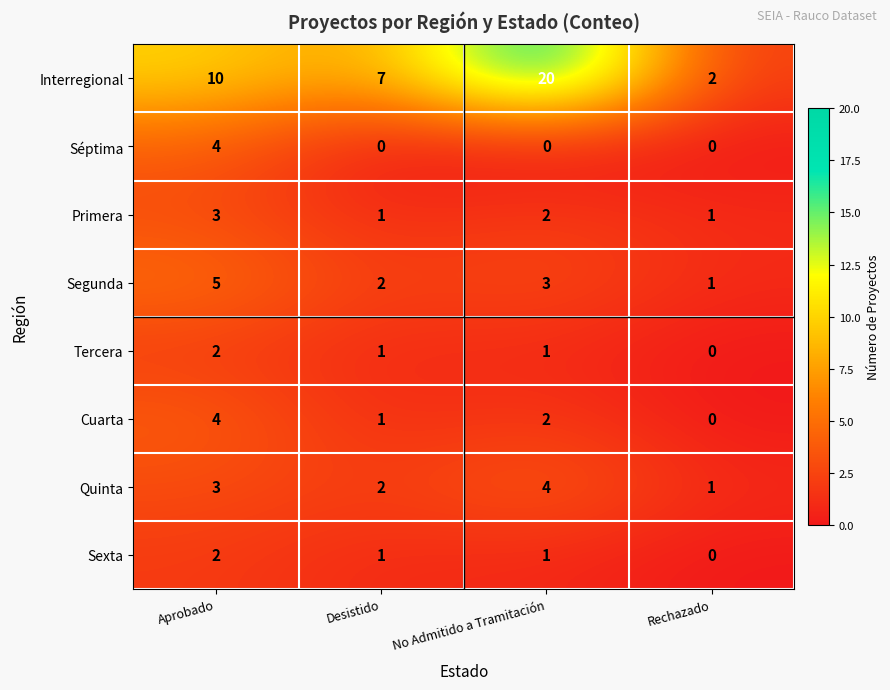

What is the sum of all Cuarta values?

7